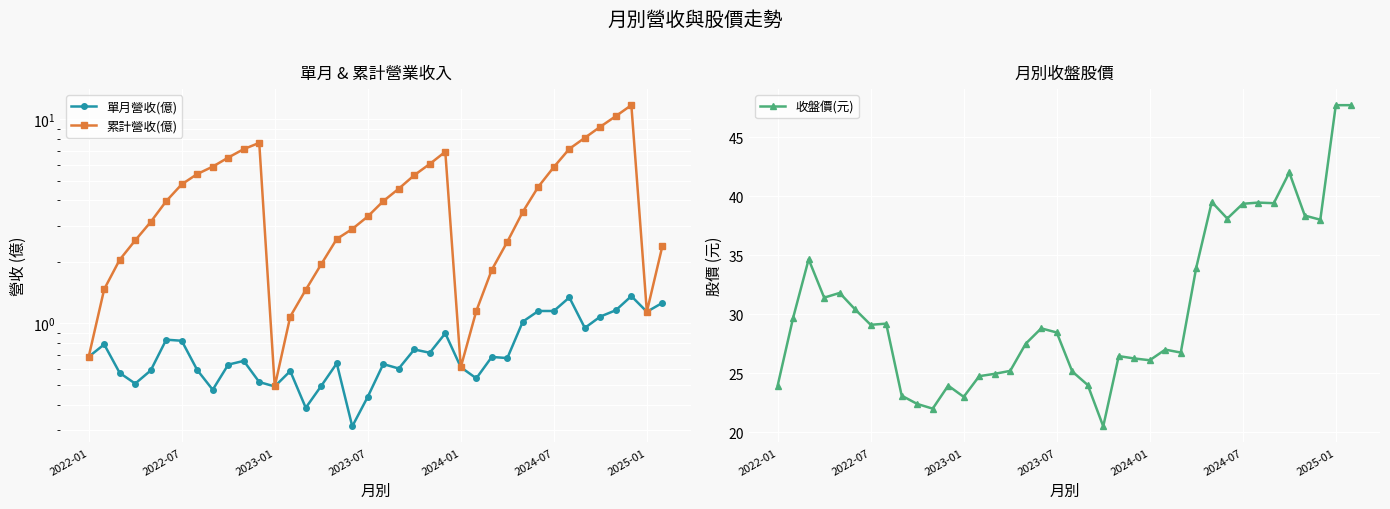

At which category is the sum across all series the highest?

33